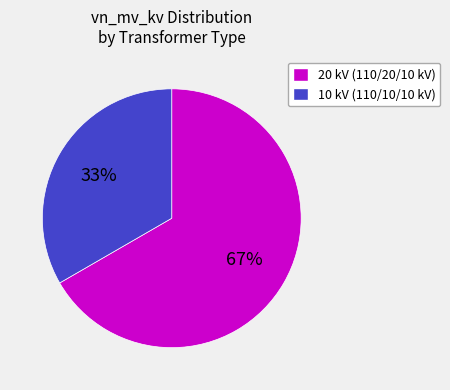

To the nearest percent, what is the average slice percentage?

50%